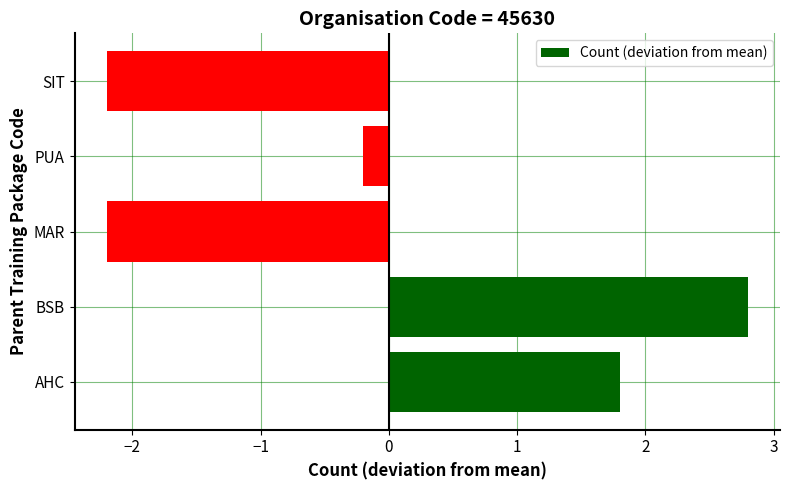

What is the change in value from AHC to PUA?

-2.0